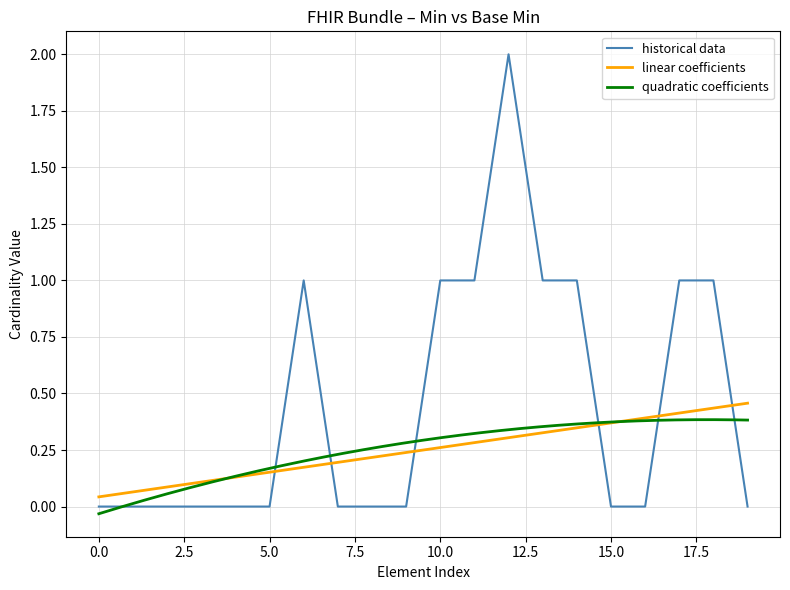

True or false: historical data has a value of 1 at 10.0.

True